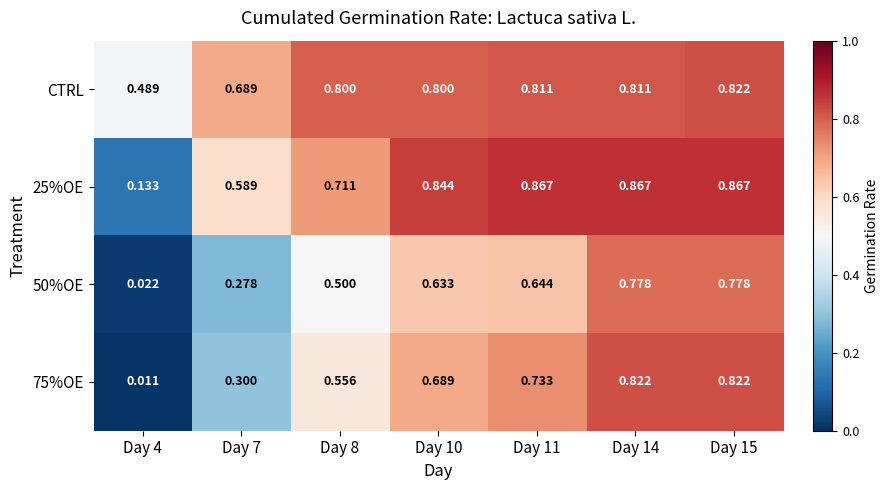

Which series has the largest total across all categories?

CTRL